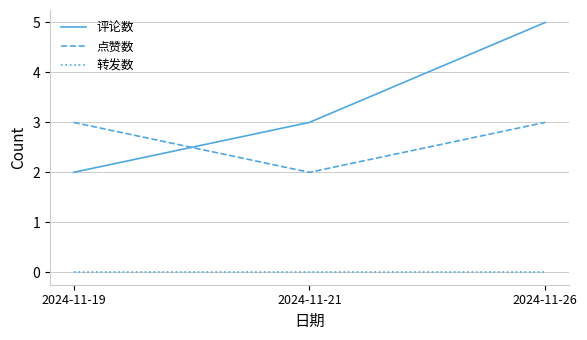

Reading right to left, what are all the values shown in this chart?

评论数: 2024-11-26=5	2024-11-21=3	2024-11-19=2
点赞数: 2024-11-26=3	2024-11-21=2	2024-11-19=3
转发数: 2024-11-26=0	2024-11-21=0	2024-11-19=0